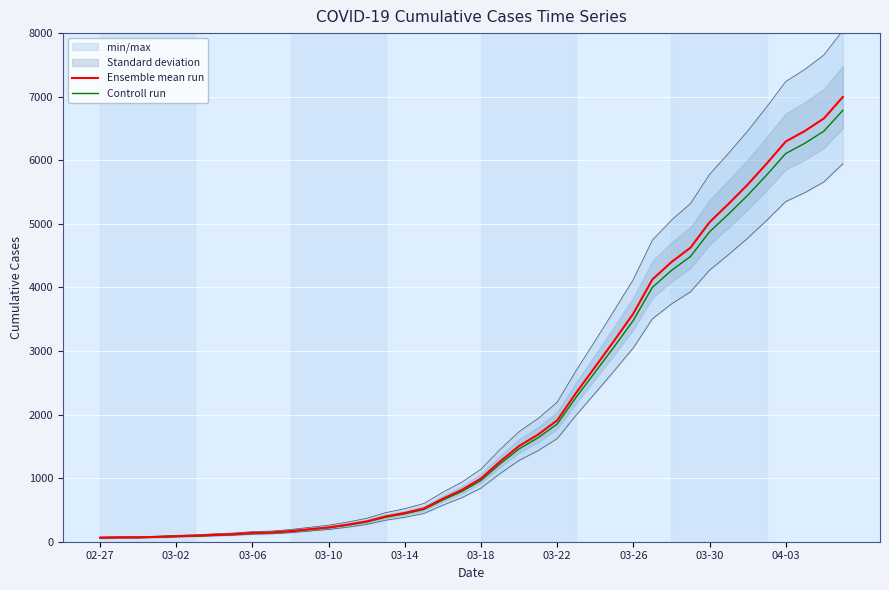

At 25, list the series in order from largest to smallest.

Ensemble mean run, Controll run